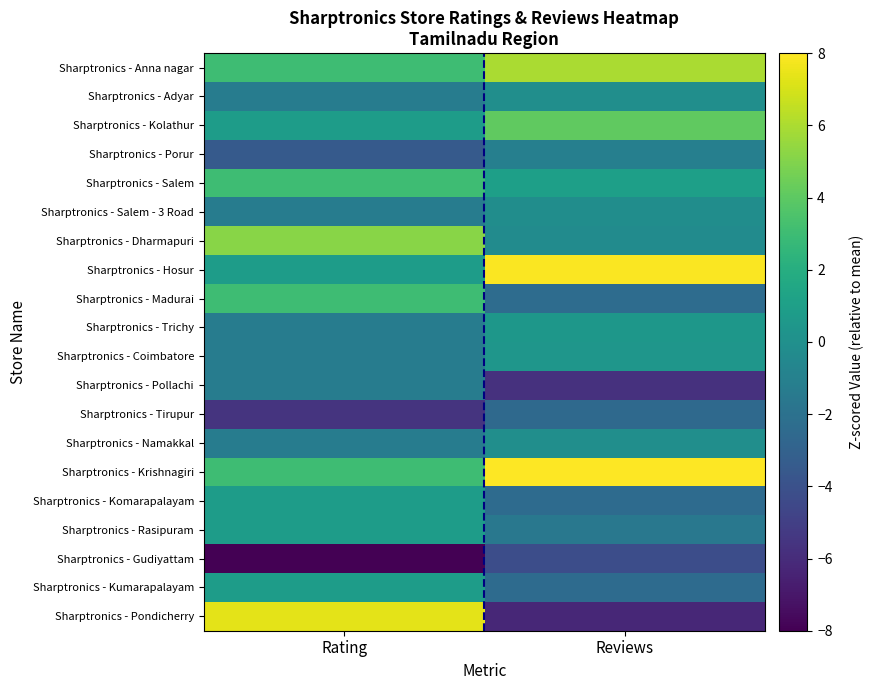

Between Rating and Reviews, which is larger?

Reviews